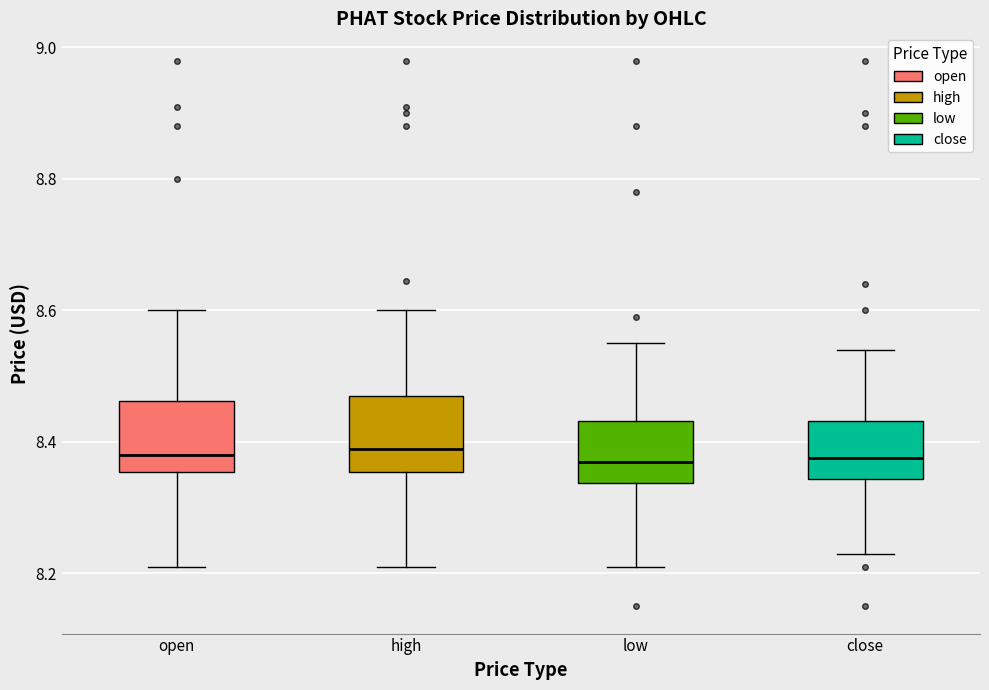

Where is the lower edge of the box for open on the y-axis? The values are not printed on the chart, so give them approximately, as read against the axis.

8.36